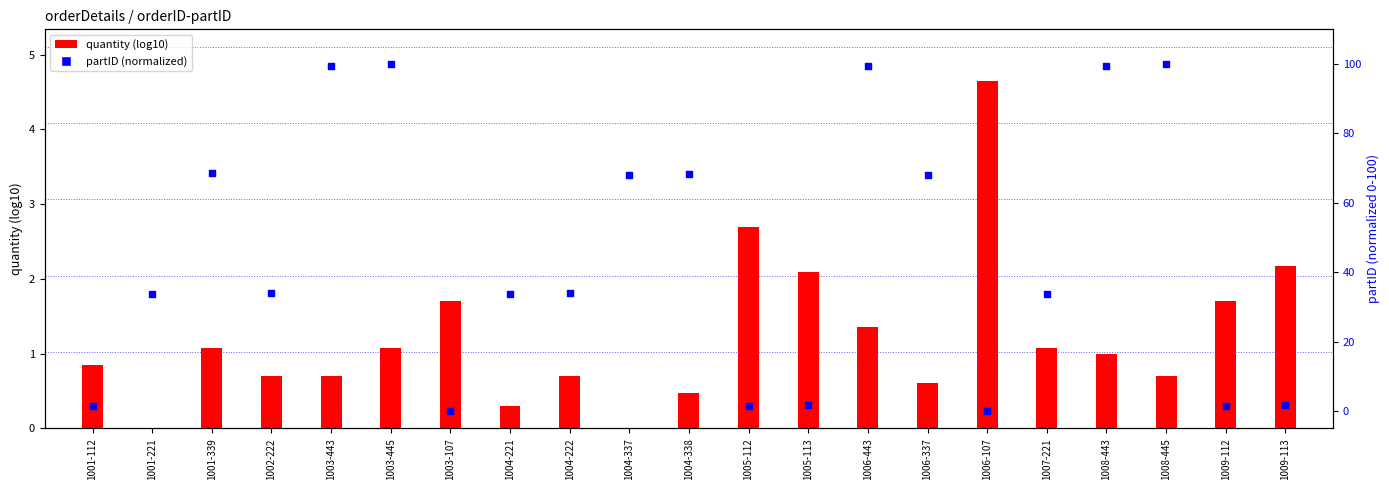

Is the value of quantity (log10) at 1002-222 greater than the value of partID (normalized) at 1001-221?

No